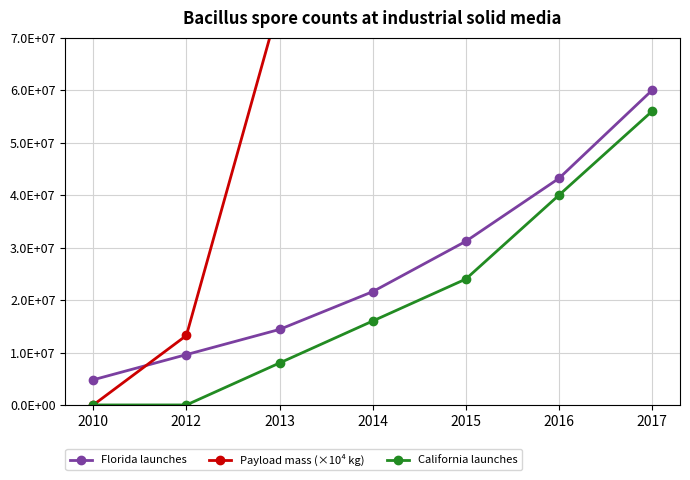

True or false: Florida launches has a value of 9600000 at 2012.

True